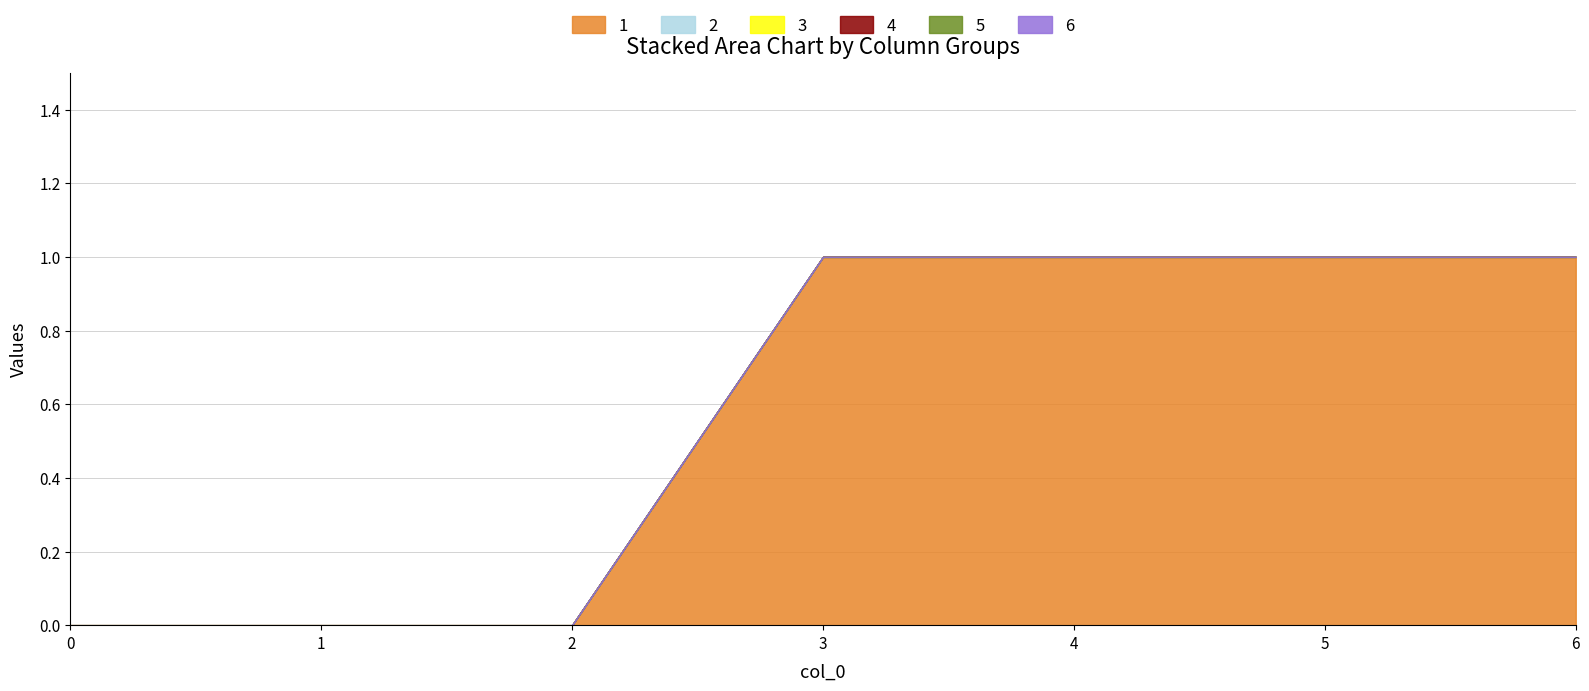

What are all the series names shown in the legend?

1, 2, 3, 4, 5, 6